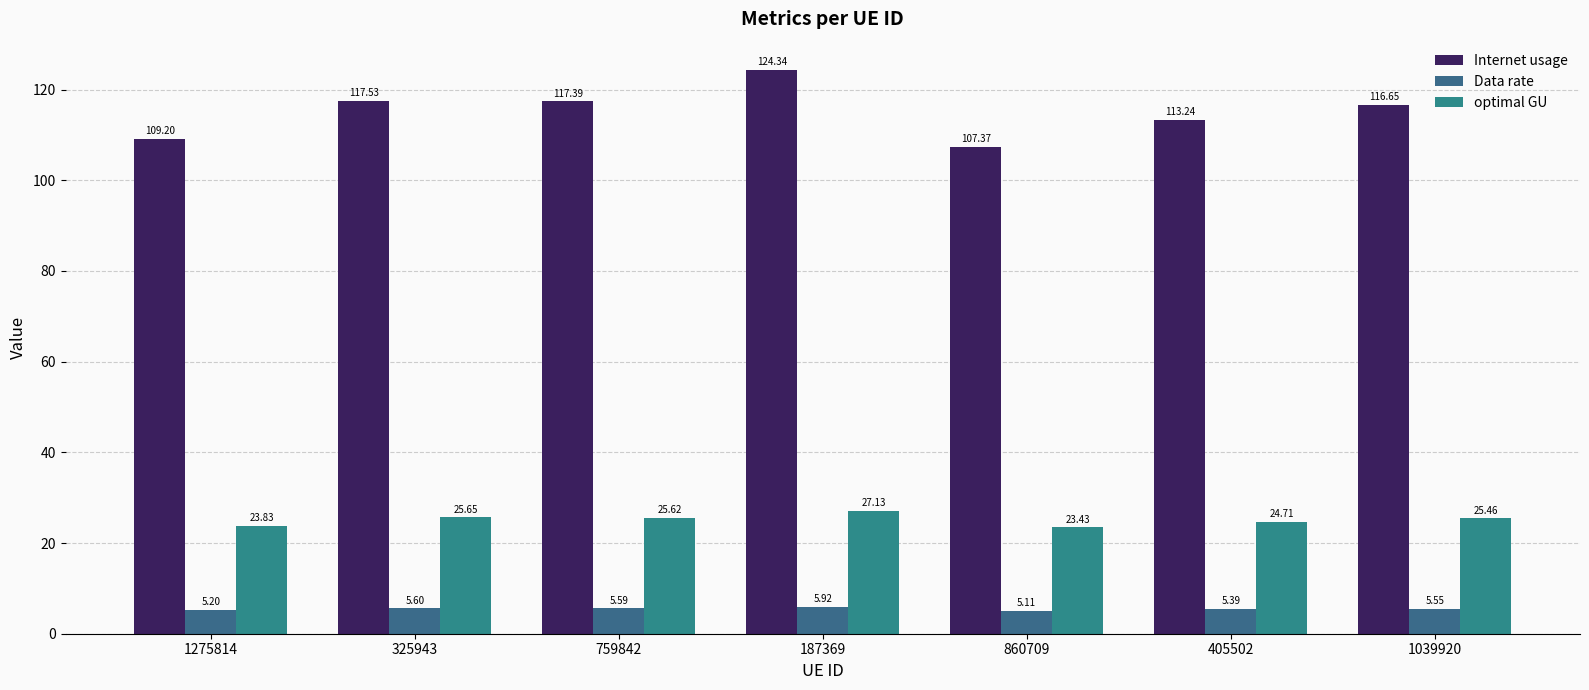

At which label does optimal GU first exceed 25?

325943